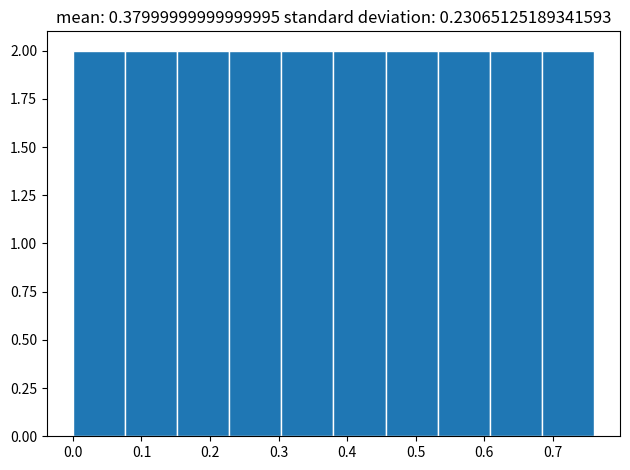

Reading left to right, list every bar in this chart as the range it spans on the x-axis followed by its height. Neither the bar edges nor the heights are printed on the chart, so give them approximately, as read against the axes.

0.000 to 0.076: 2
0.076 to 0.152: 2
0.152 to 0.228: 2
0.228 to 0.304: 2
0.304 to 0.380: 2
0.380 to 0.456: 2
0.456 to 0.532: 2
0.532 to 0.608: 2
0.608 to 0.684: 2
0.684 to 0.760: 2